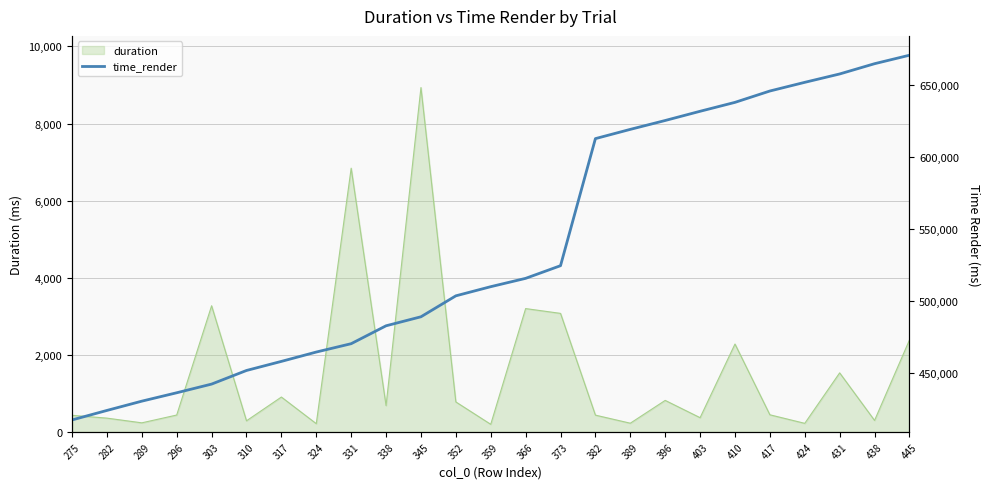

What is the smallest value displayed?

417456.5